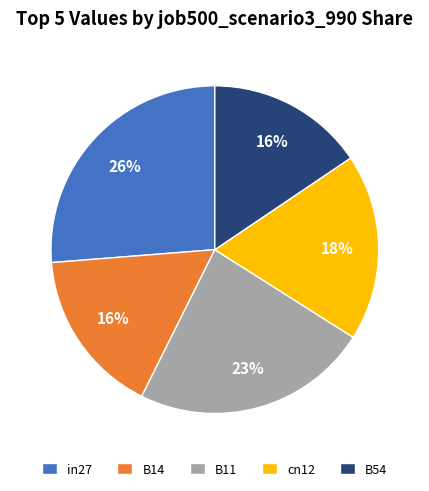

Which slice is the largest?

in27